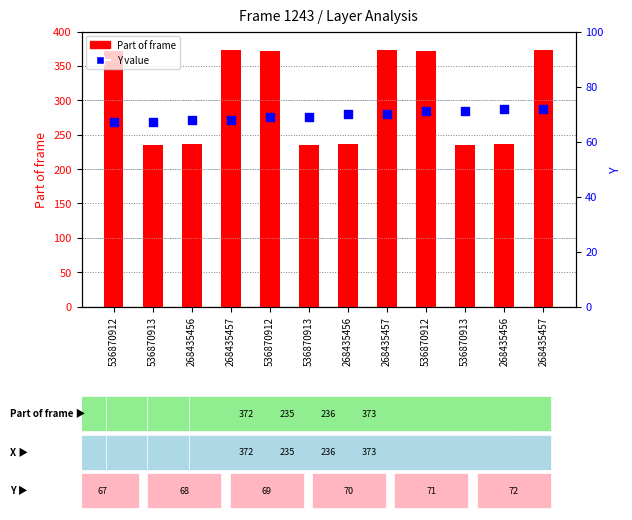

Which series contains the lowest Y value?

Y value